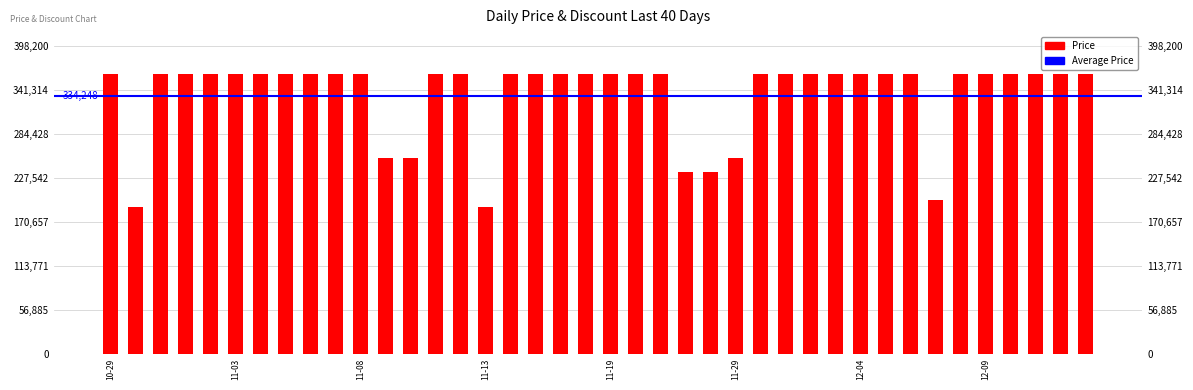

Reading right to left, what are all the values shown in this chart?

362000	362000	362000	362000	362000	362000	199000	362000	362000	362000	362000	362000	362000	362000	253400	235300	235300	362000	362000	362000	362000	362000	362000	362000	189900	362000	362000	253400	253400	362000	362000	362000	362000	362000	362000	362000	362000	362000	189900	362000